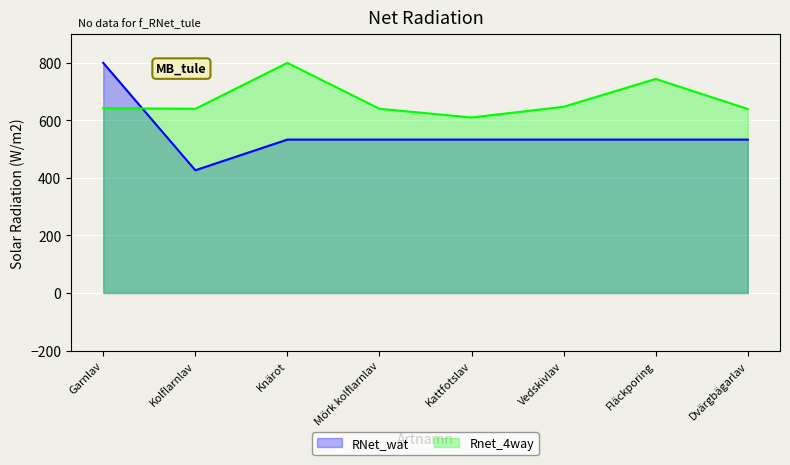

Which series ends up on top after the final intersection of Rnet_4way and RNet_wat?

Rnet_4way